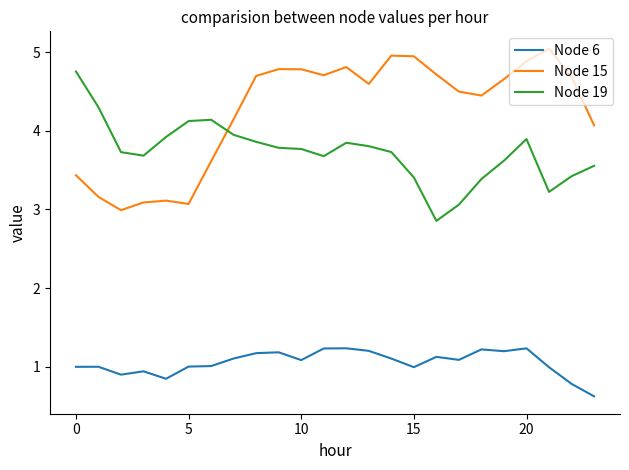

What is the difference between the maximum and minimum values in the Node 6 series?

0.6